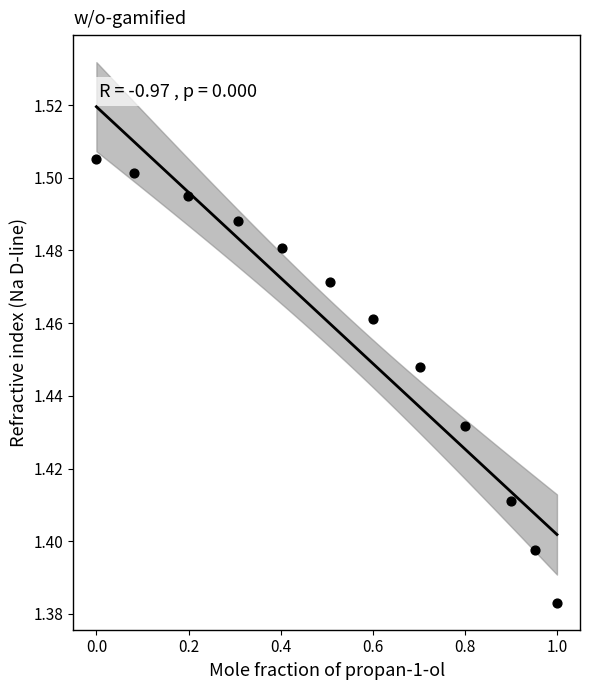

What is the range of X values (max minus min)?

1.0